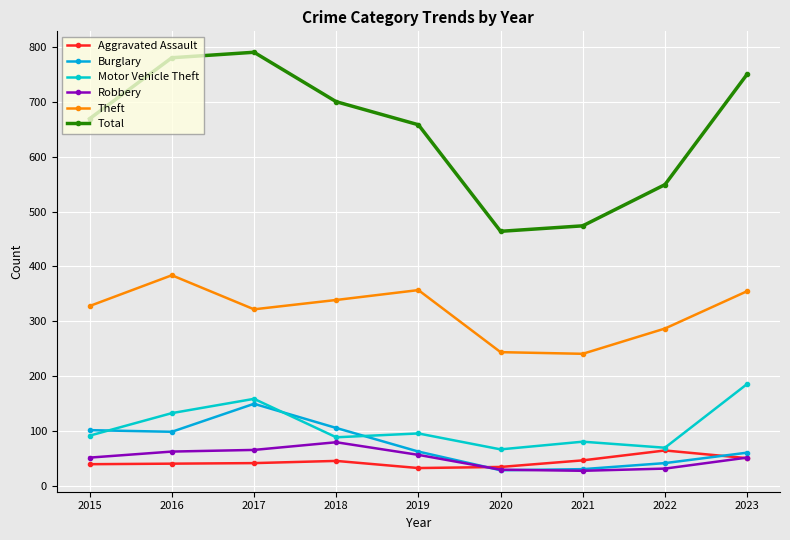

Reading left to right, extract all data points from this chart.

Aggravated Assault: 2015=40	2016=41	2017=42	2018=46	2019=33	2020=35	2021=47	2022=65	2023=51
Burglary: 2015=102	2016=99	2017=150	2018=106	2019=63	2020=29	2021=31	2022=42	2023=61
Motor Vehicle Theft: 2015=92	2016=133	2017=159	2018=89	2019=96	2020=67	2021=81	2022=70	2023=186
Robbery: 2015=52	2016=63	2017=66	2018=80	2019=57	2020=30	2021=28	2022=32	2023=52
Theft: 2015=328	2016=384	2017=322	2018=339	2019=357	2020=244	2021=241	2022=287	2023=355
Total: 2015=669	2016=780	2017=790	2018=700	2019=658	2020=464	2021=474	2022=549	2023=750